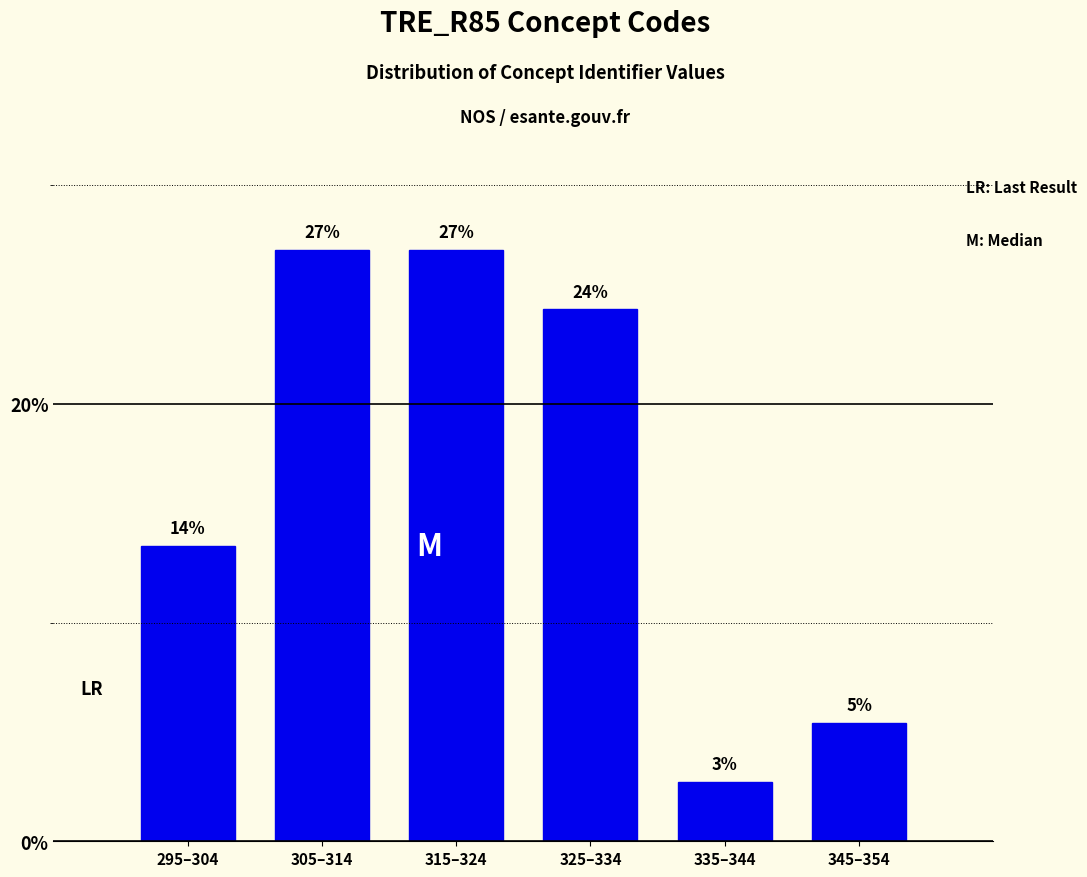

Does the chart contain any negative values?

No